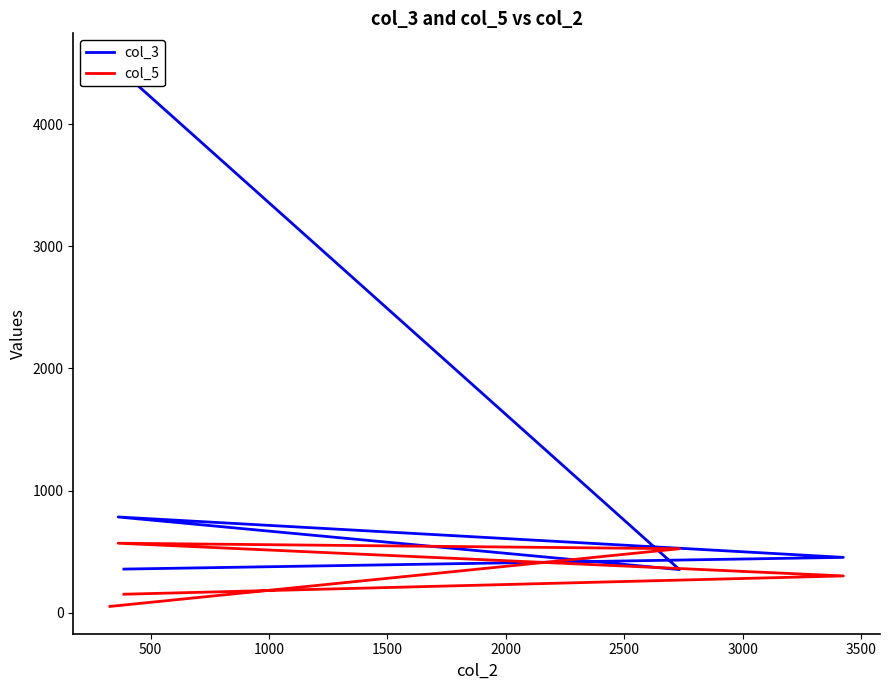

How many times do col_3 and col_5 cross each other?

2